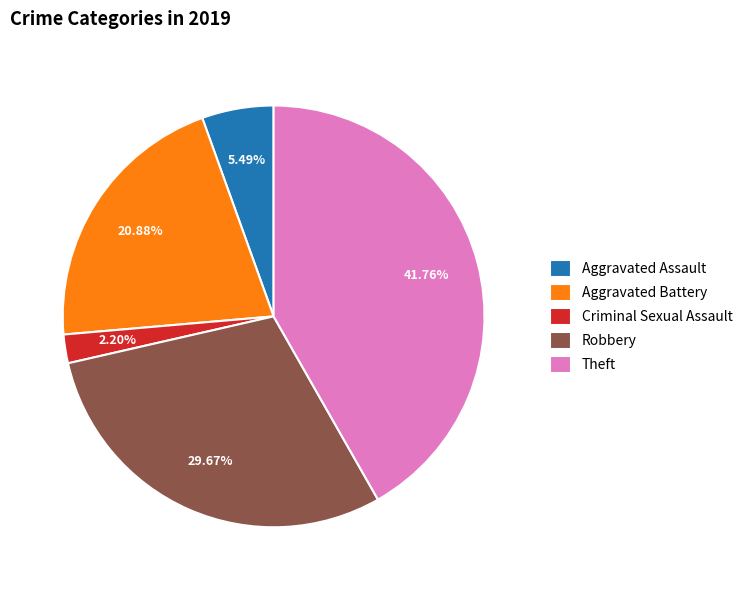

Is Aggravated Assault the majority of the pie?

No